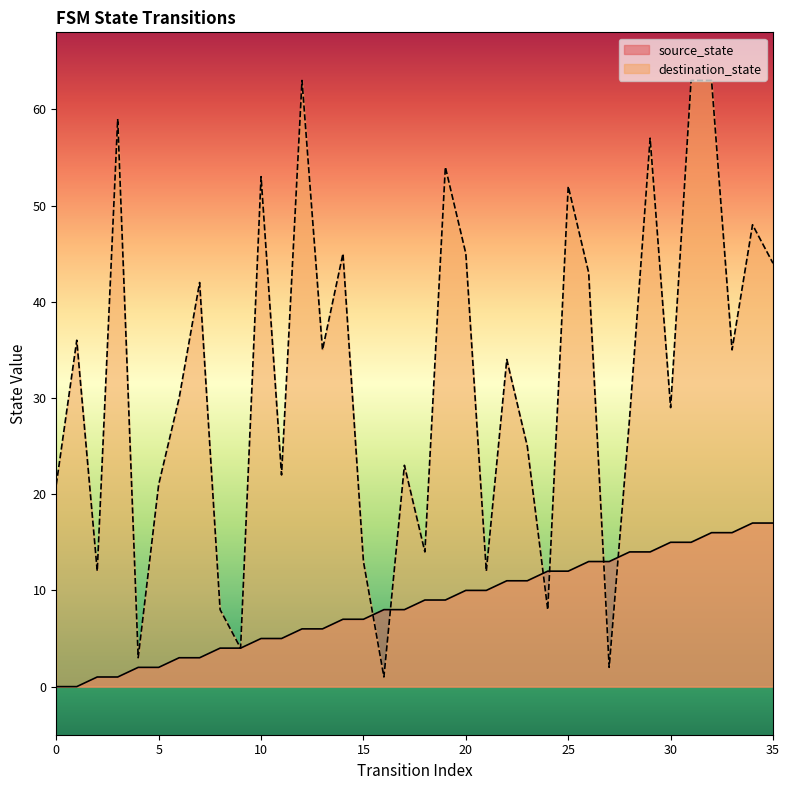

At 17, list the series in order from largest to smallest.

destination_state, source_state